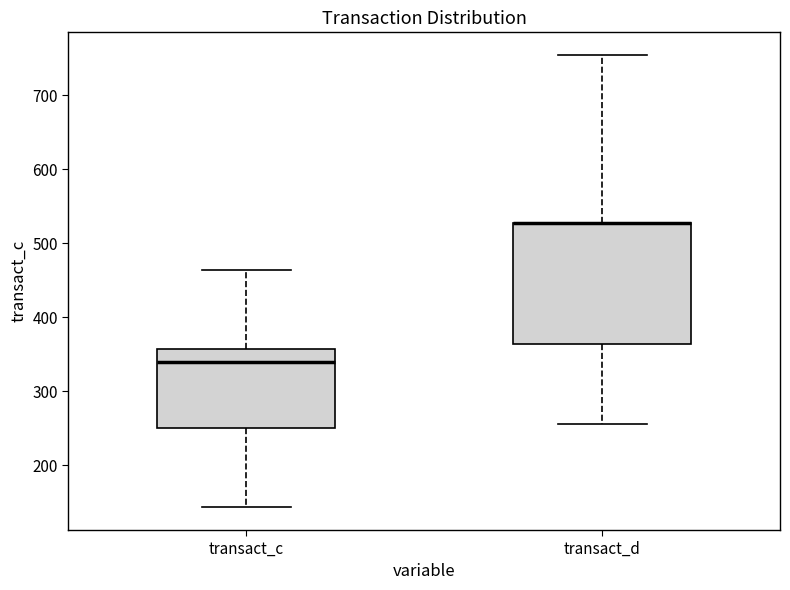

Comparing the boxes themselves (not the whiskers), which one is the tallest?

transact_d